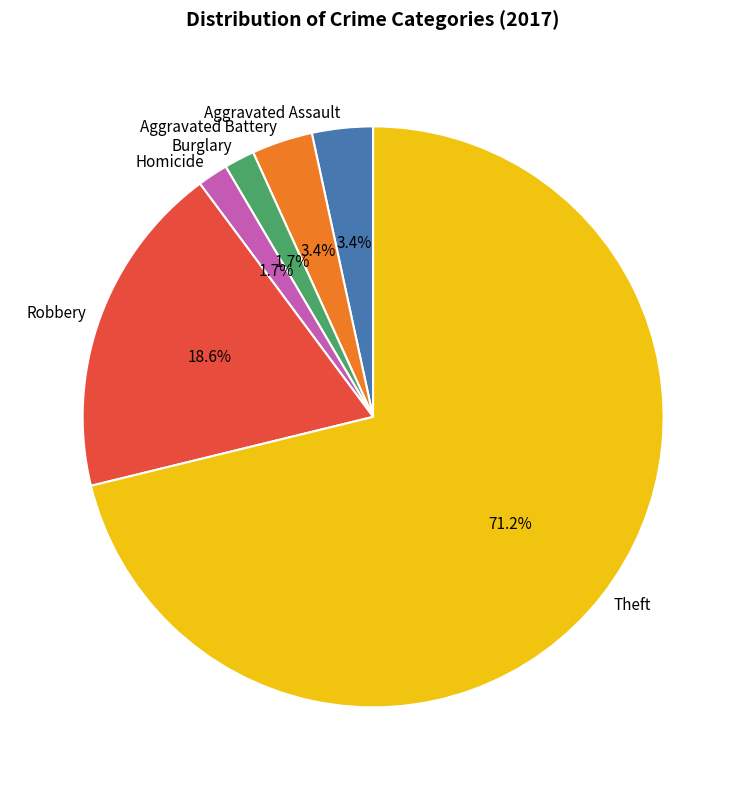

What portion of the pie excludes Burglary?

98.3%